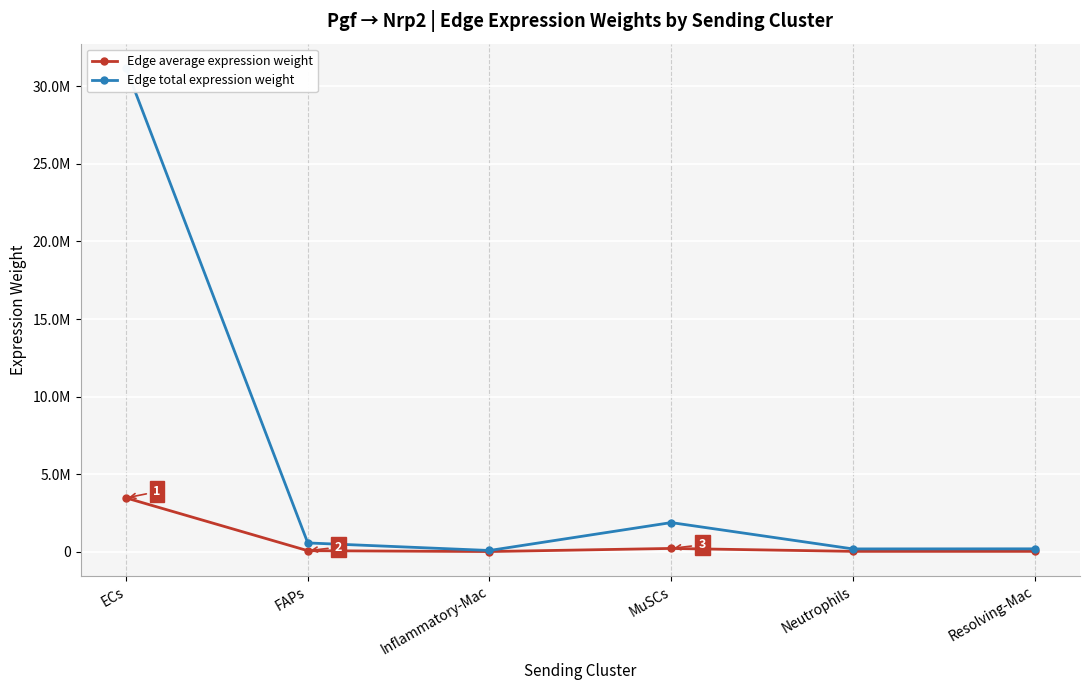

What is the value of the Edge average expression weight point at the 2nd from the left?

62559.6